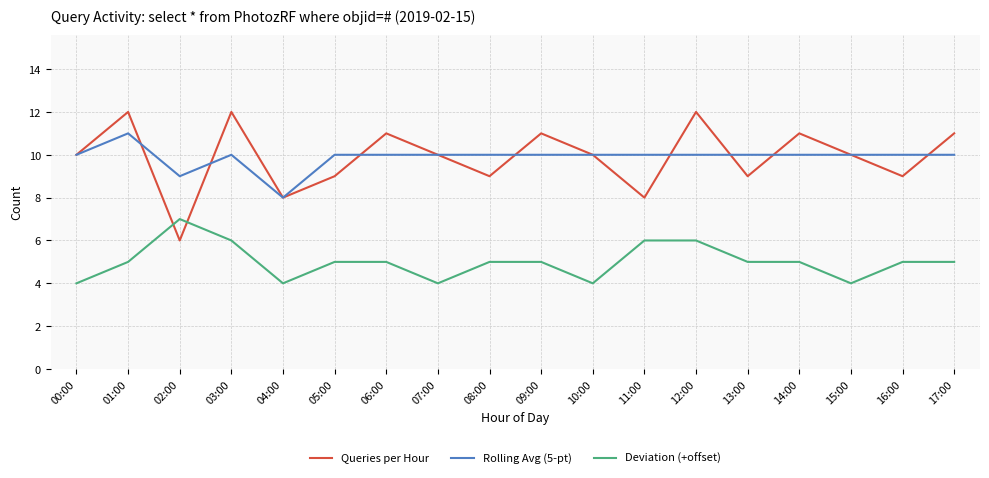

Read the Deviation (+offset) value at 08:00.

5